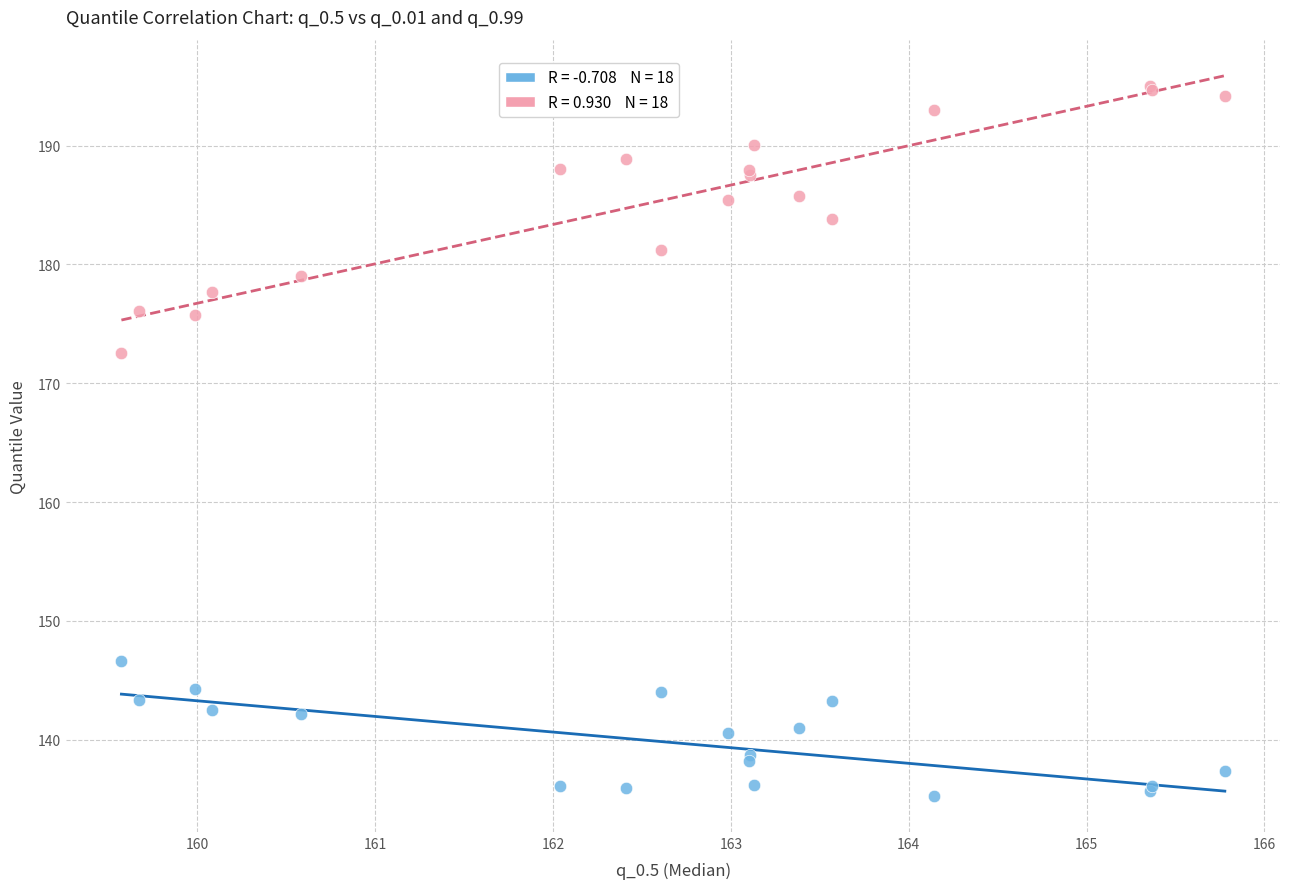

Across all series, what Y value is closest to 165?

172.5